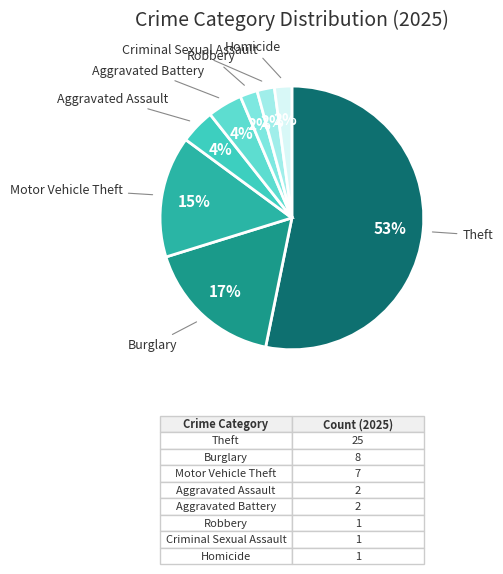

Which slice is the largest?

Theft